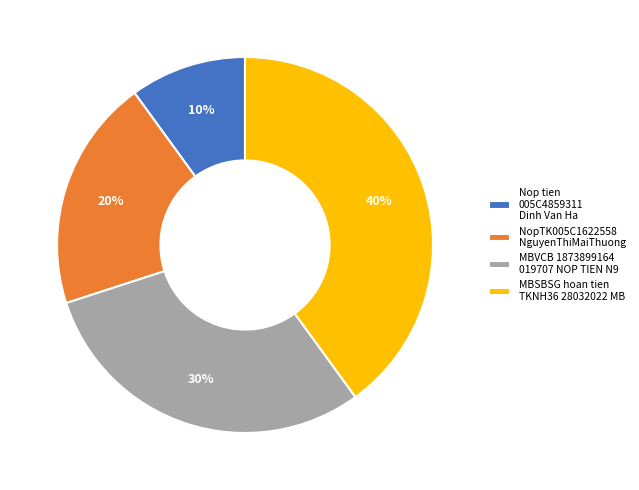

To the nearest percent, what is the combined percentage of Nop tien 005C4859311 Dinh Van Ha and MBSBSG hoan tien TKNH36 28032022 MB?

50%